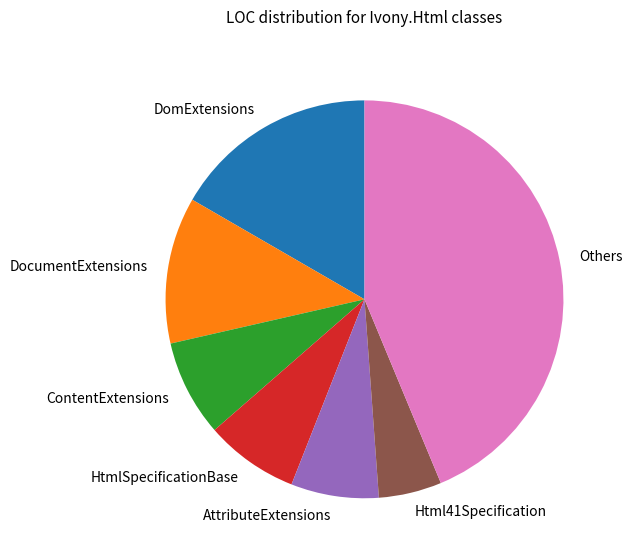

The Others slice represents 35% of the pie. True or false?

False